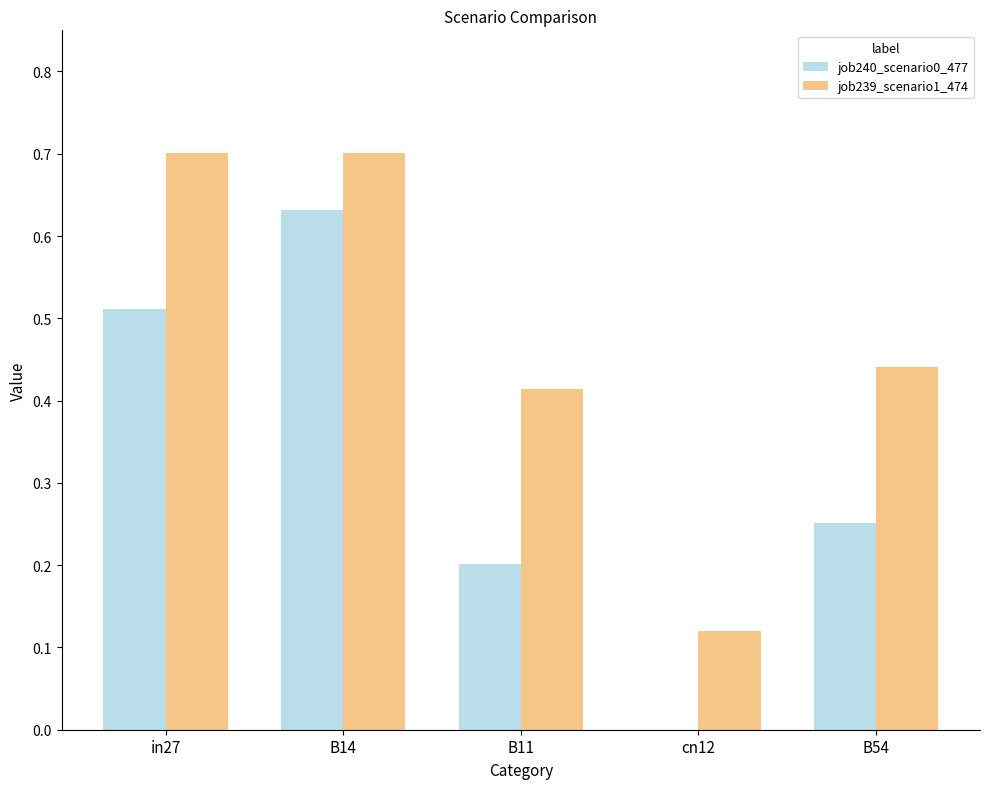

True or false: job239_scenario1_474 has a value of 1.0 at in27.

False